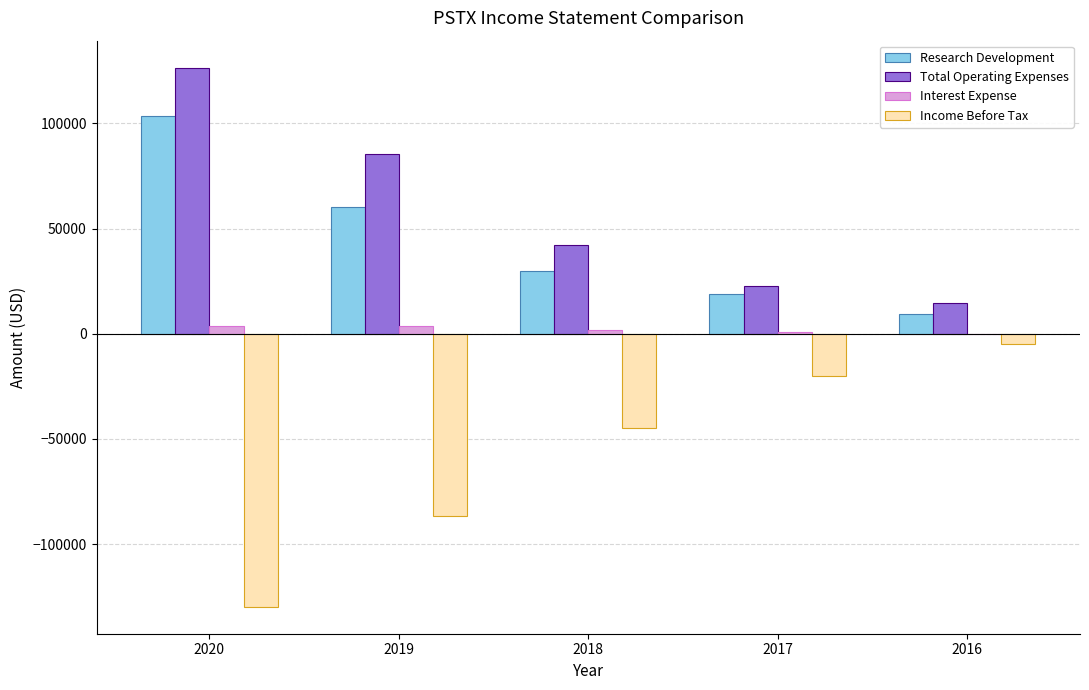

How many Research Development values are between 19100 and 60400?

3